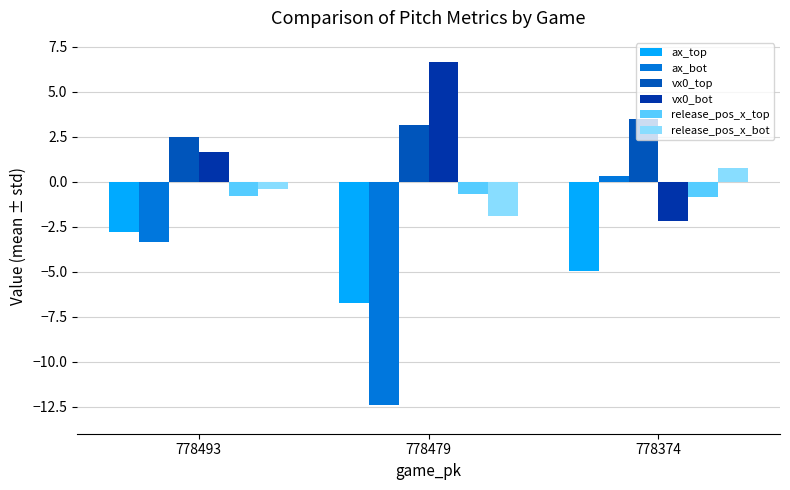

At which category does the chart reach its minimum across all series?

778479